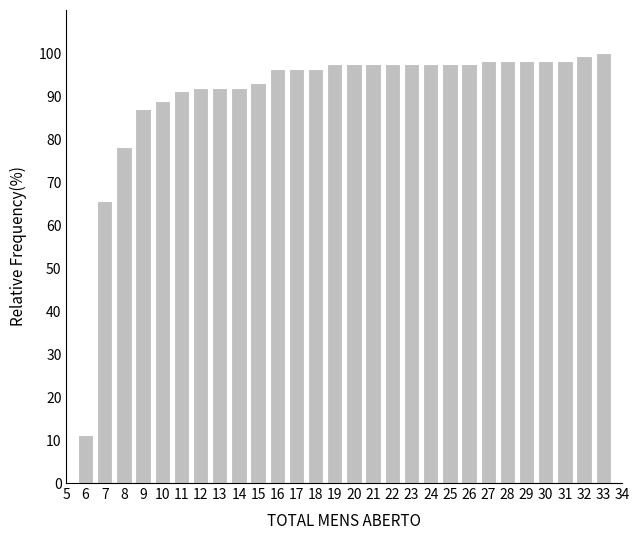

What is the greatest value displayed?

100.0